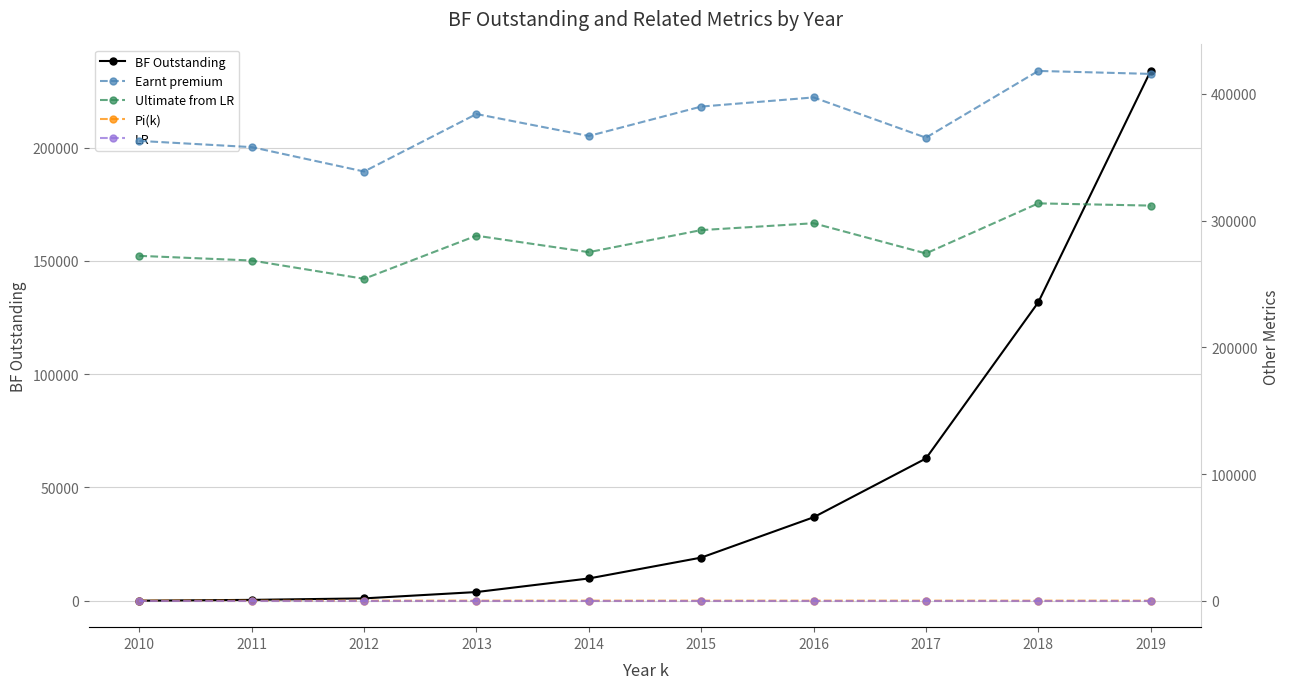

At which category is the sum across all series the highest?

2019